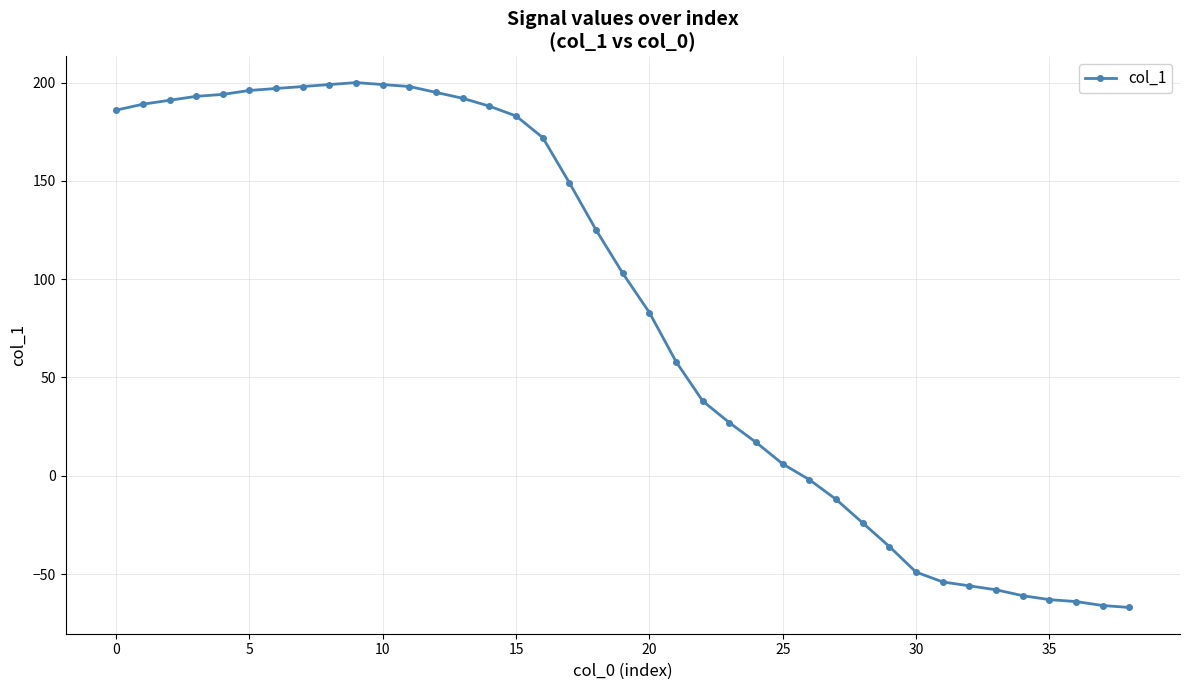

What is the minimum value shown in the chart?

-67